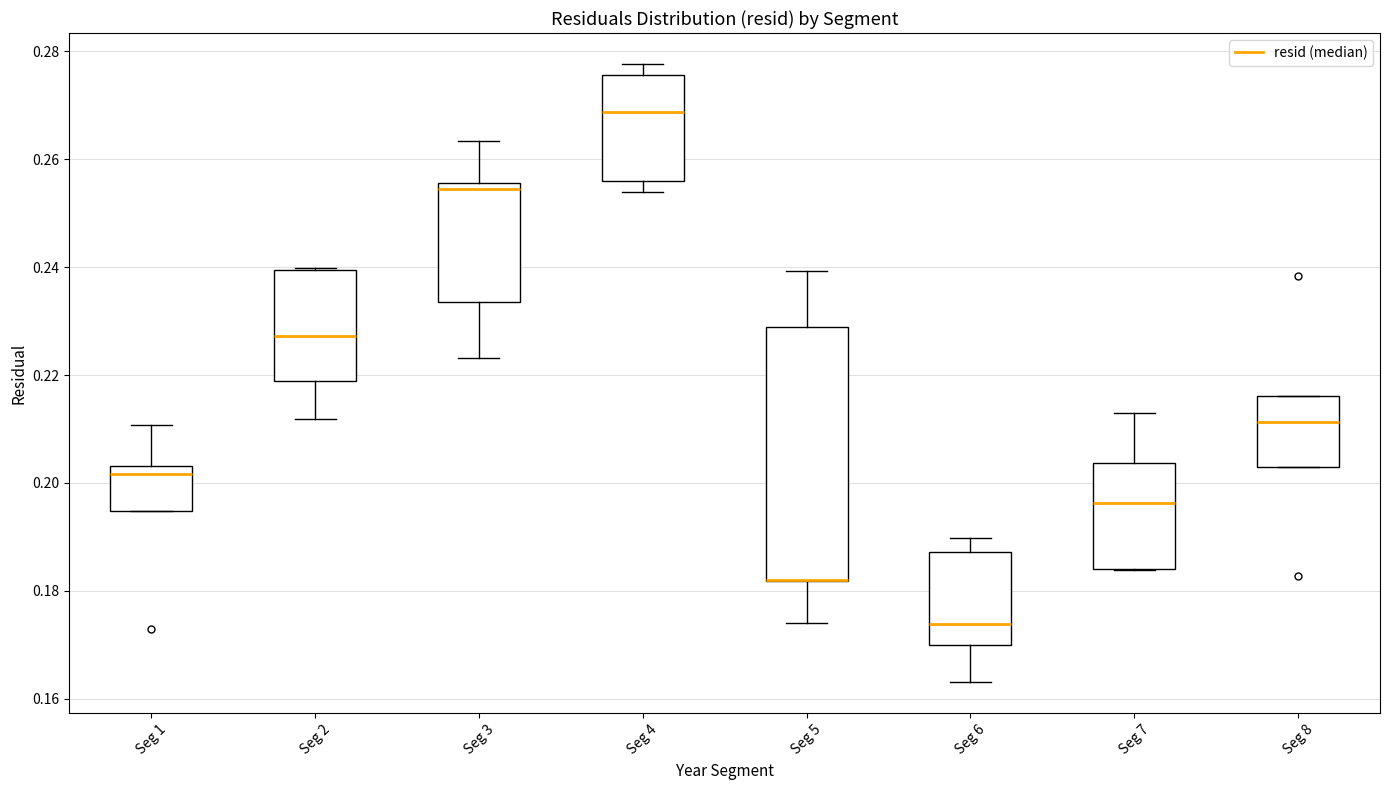

Where is the lower edge of the box for Seg 5 on the y-axis? The values are not printed on the chart, so give them approximately, as read against the axis.

0.182